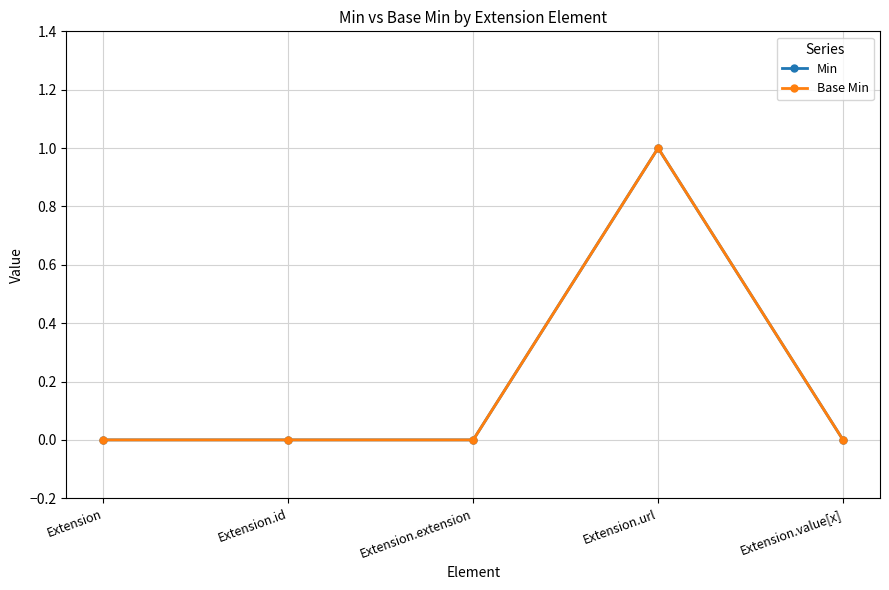

Rank the series at Extension from highest to lowest value.

Min, Base Min